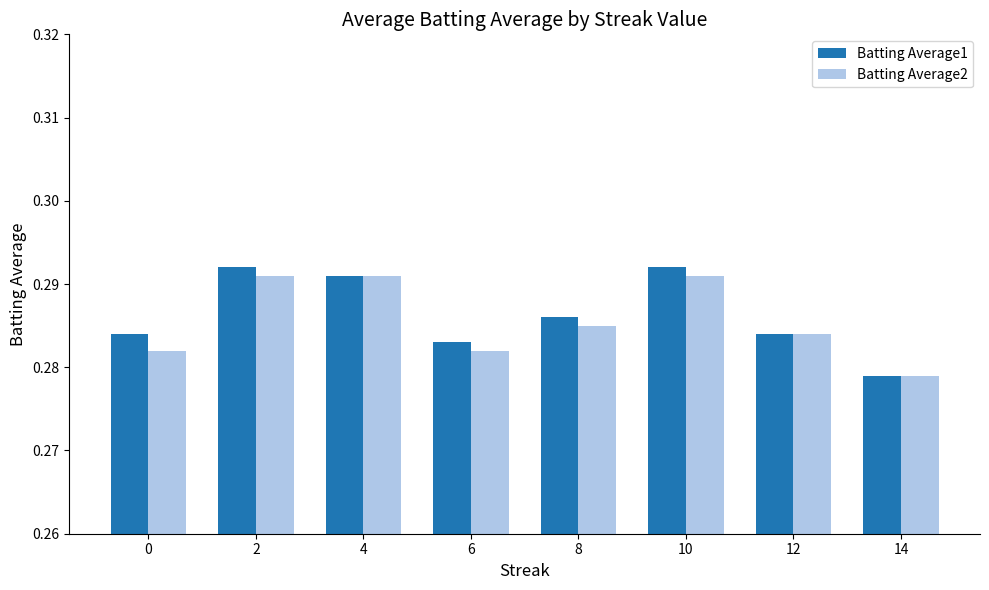

What are all the series names shown in the legend?

Batting Average1, Batting Average2